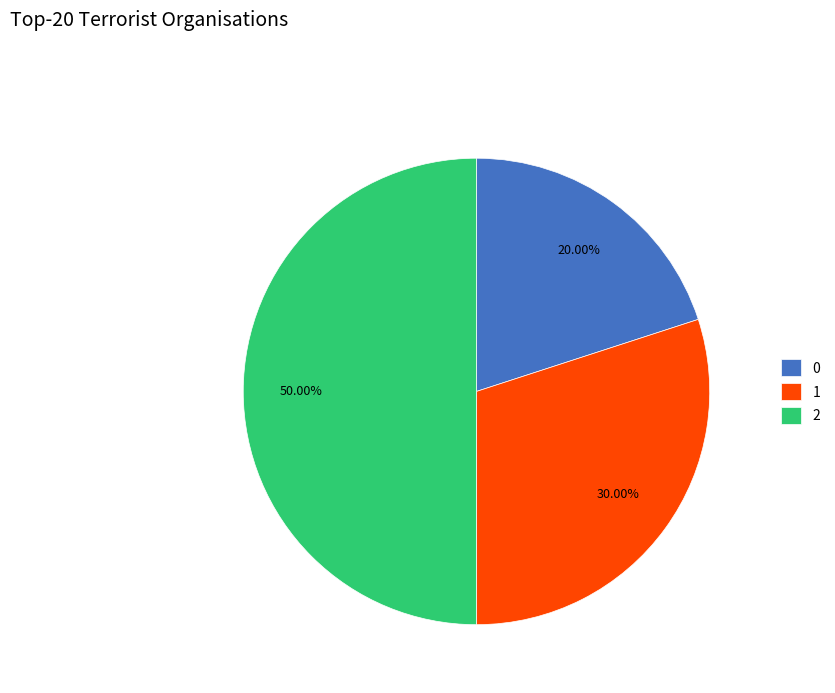

Does 0 account for over 50% of the chart?

No